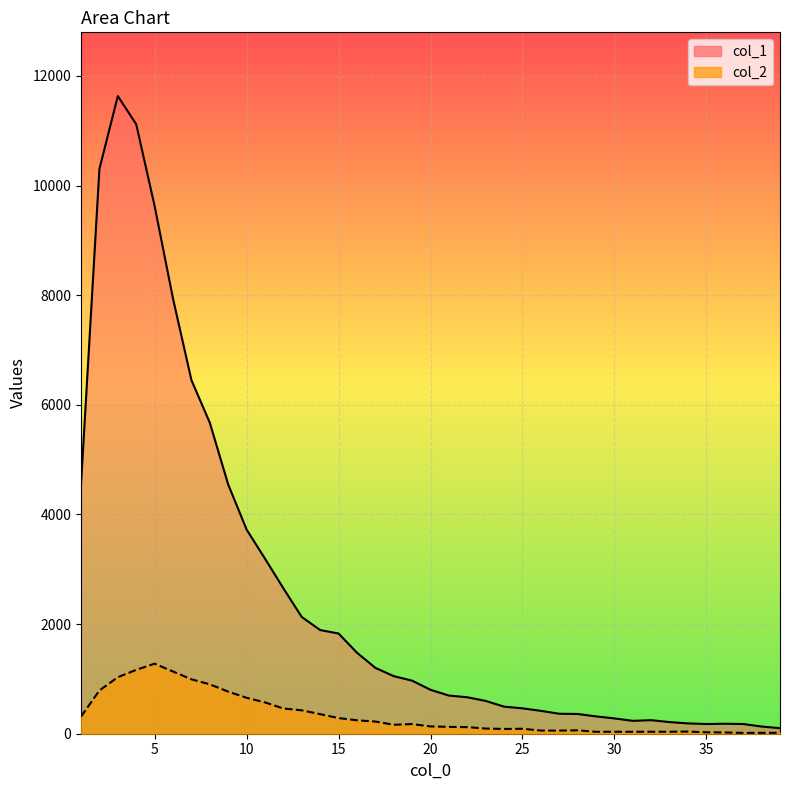

The col_1 series shows 570 at 19. True or false?

False